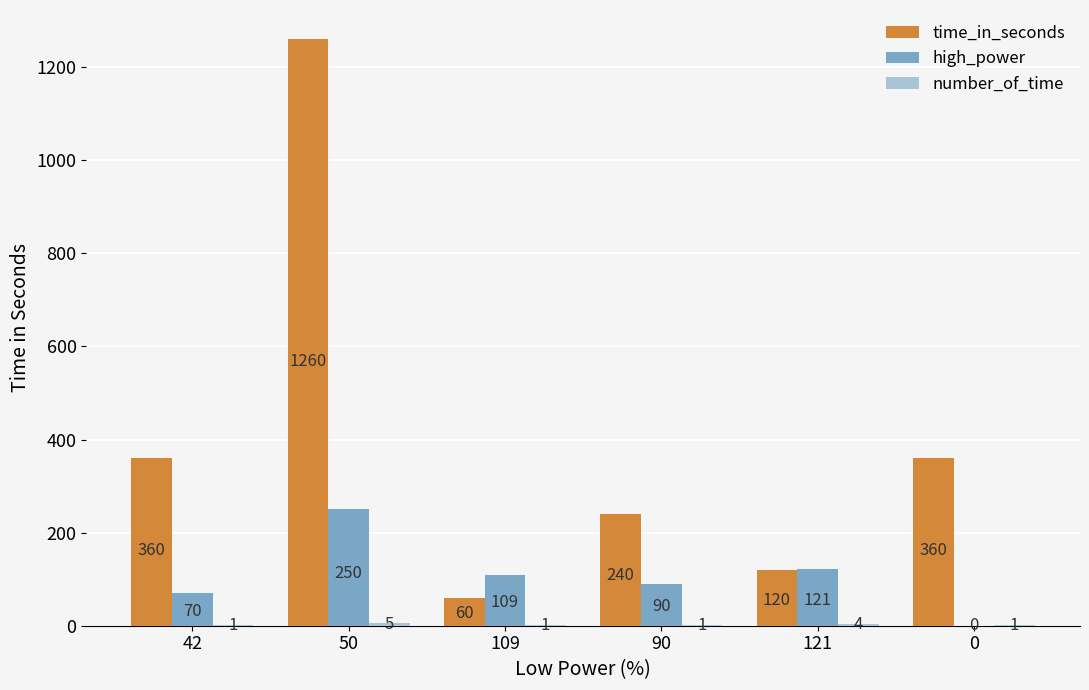

What is the sum of all time_in_seconds values?

2400